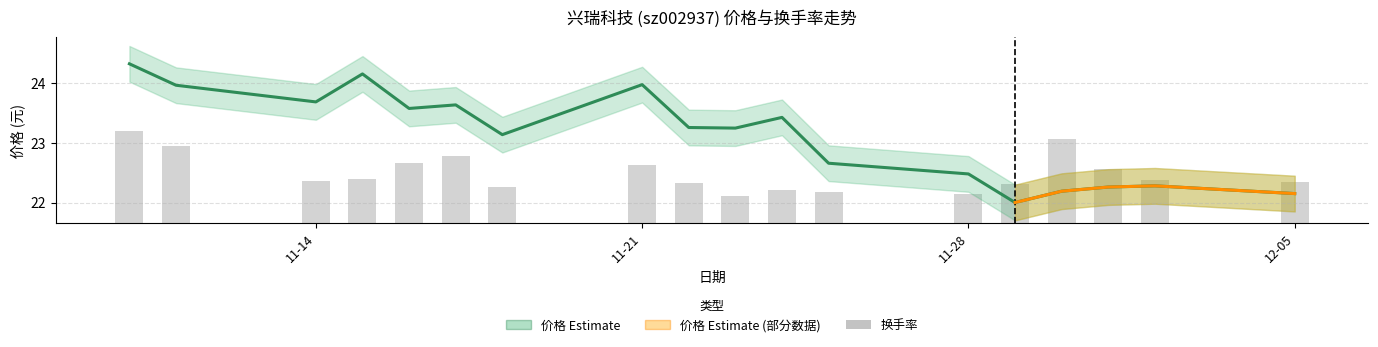

Between 2022-12-05 and 2022-12-02, which is larger?

2022-12-02